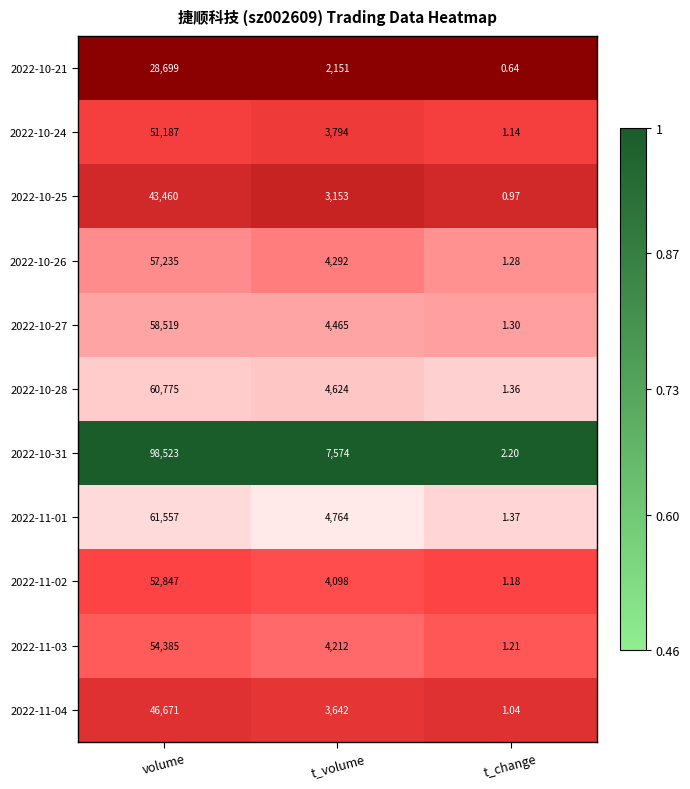

What is the greatest value displayed?

98523.0